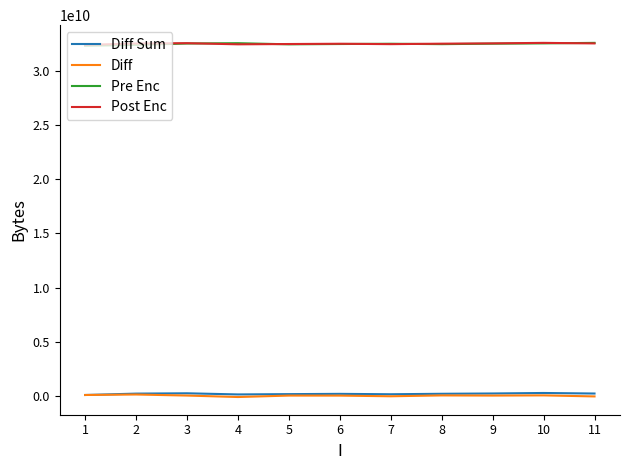

What is the difference between the second highest and second lowest values in the Diff series?

132022272